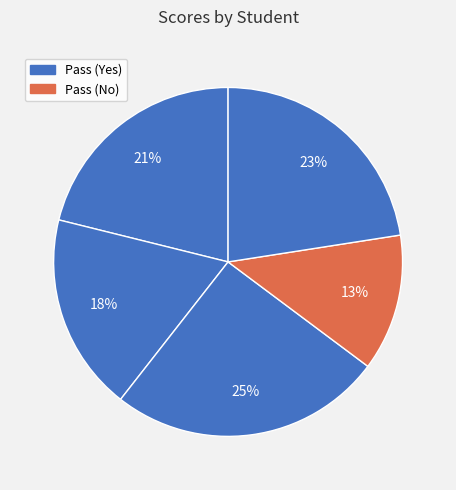

Count the number of slices in the pie.

5